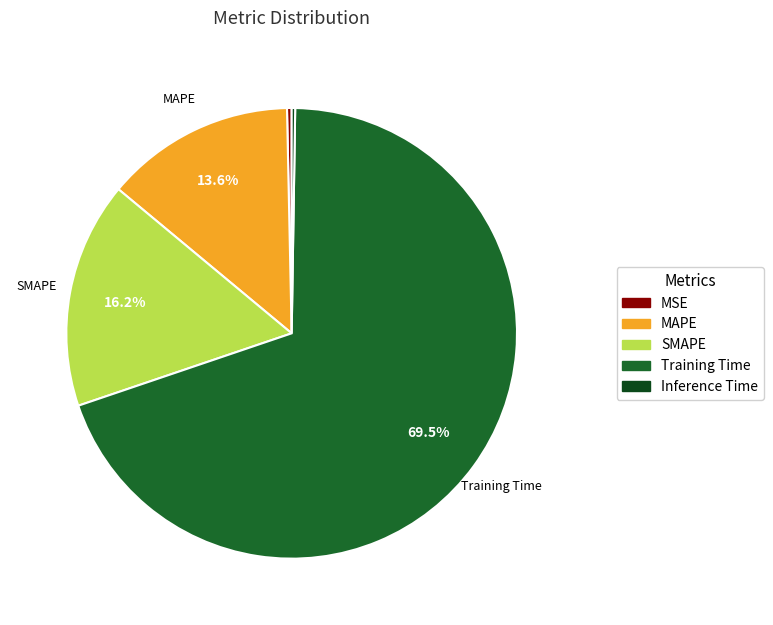

How much of the chart is everything except SMAPE?

83.8%